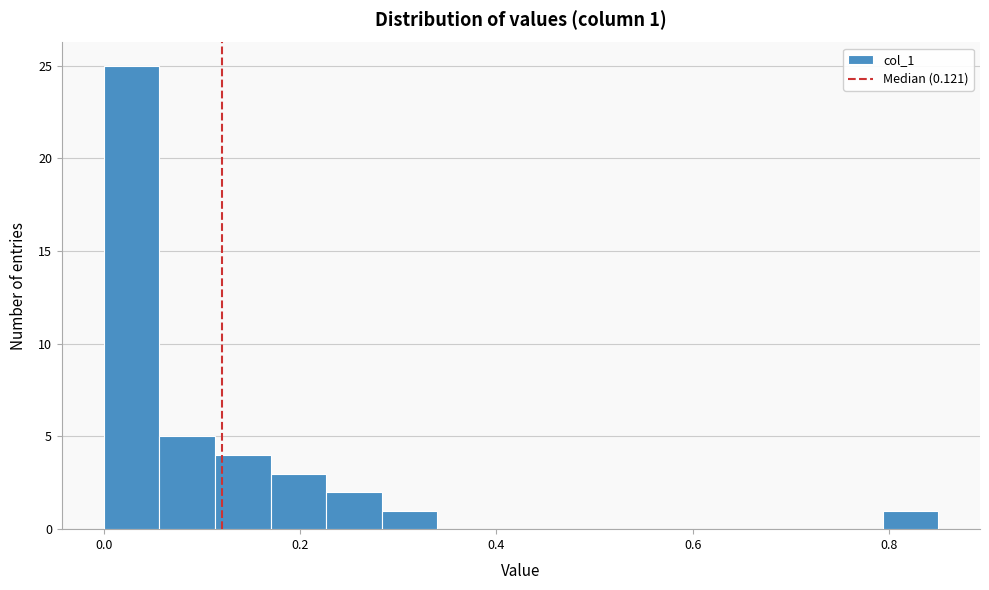

Around what value on the x-axis is the tallest bar? Give the approximate position of its centre, as read against the axis.

0.02